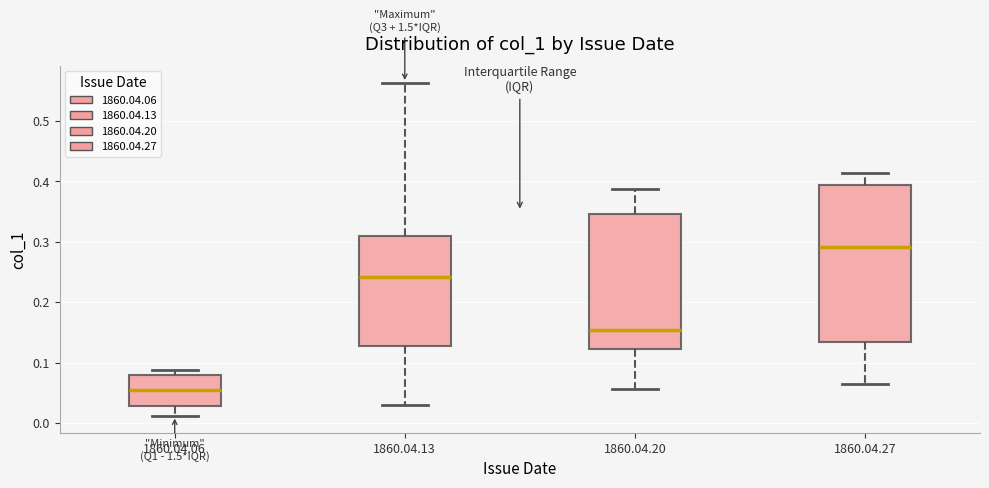

Which box has the highest median line?

1860.04.27